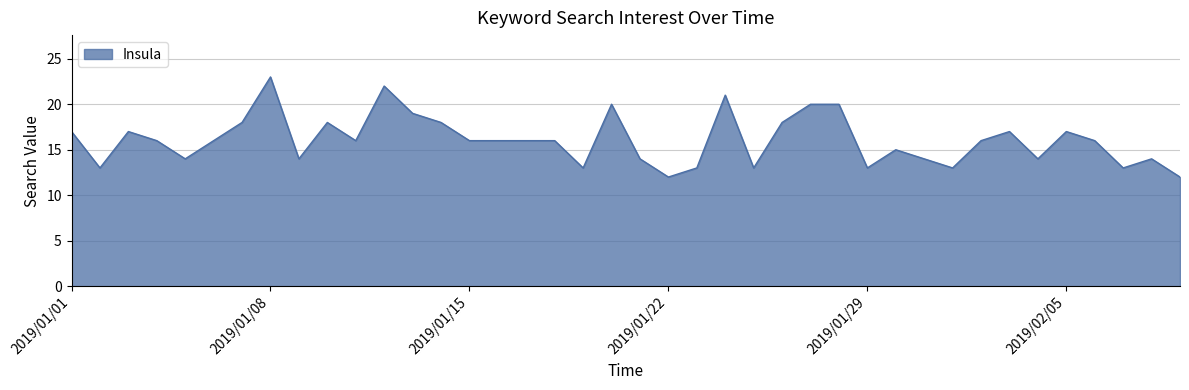

What is the greatest value displayed?

23